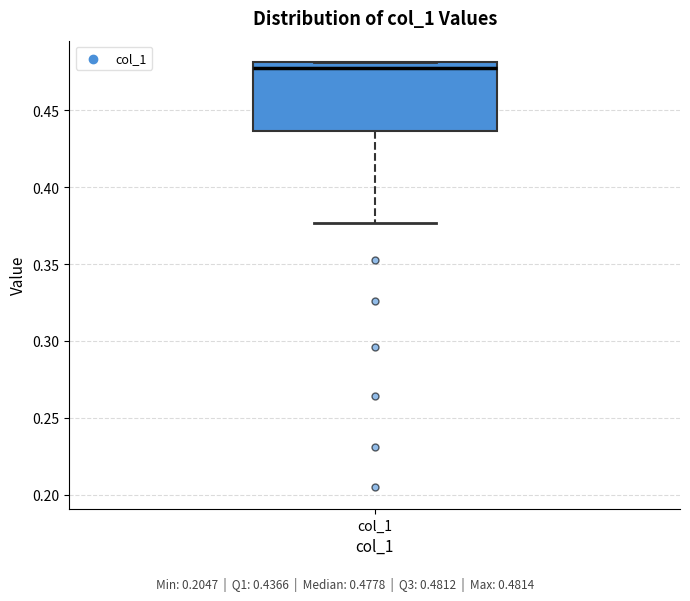

Where does the lower whisker of the box for col_1 end on the y-axis? The values are not printed on the chart, so give them approximately, as read against the axis.

0.375